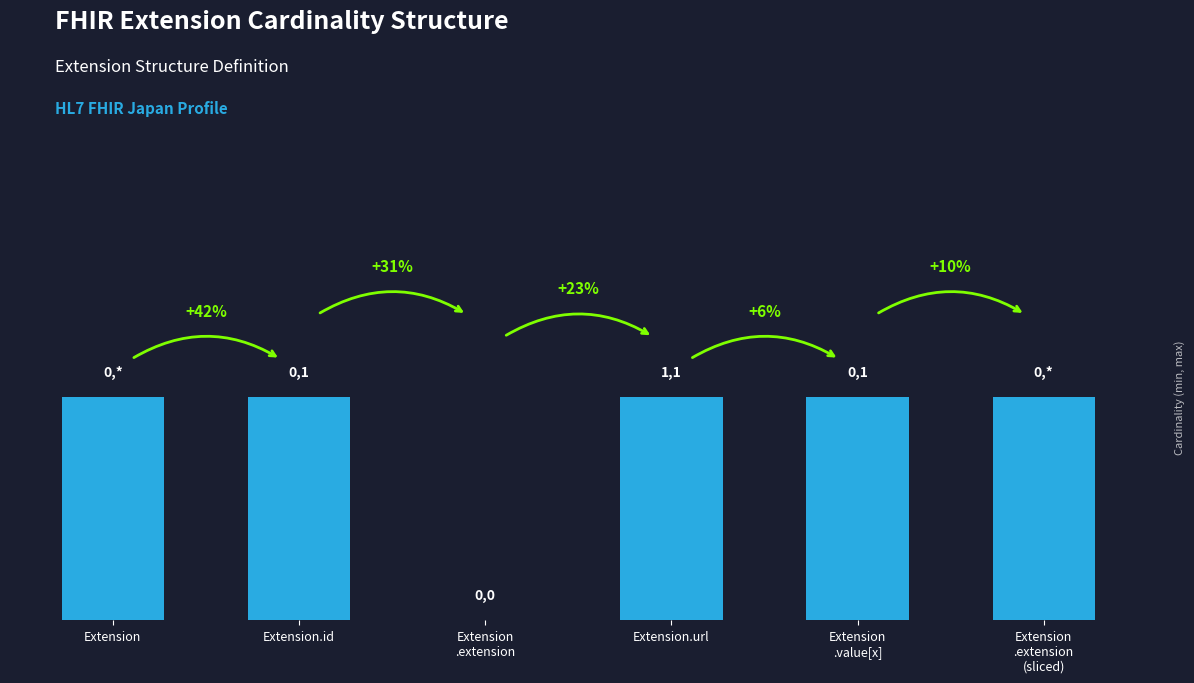

Are the bars horizontal?

No